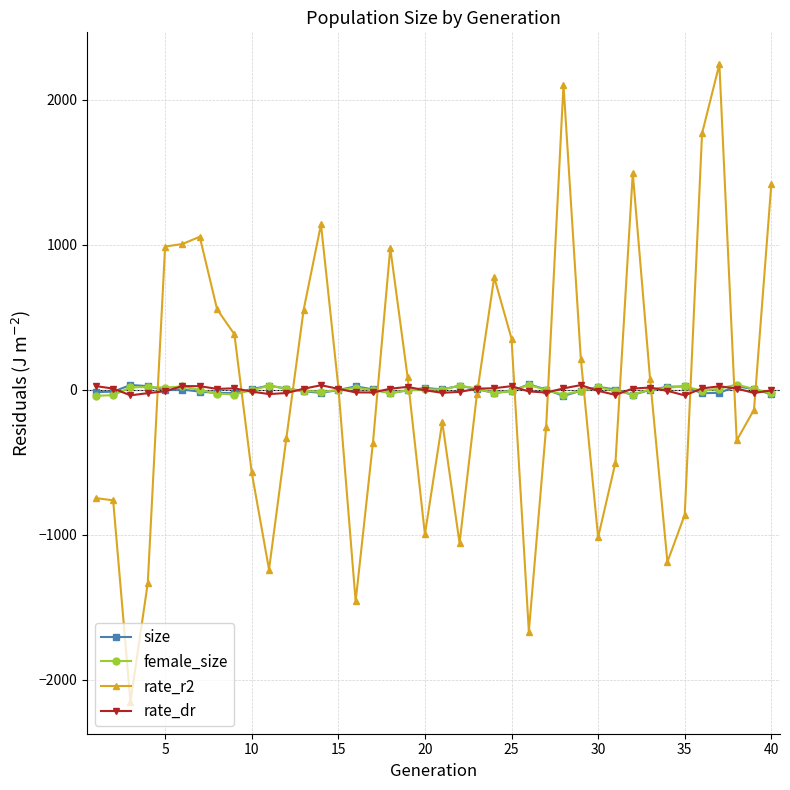

True or false: female_size has more than 2 interior local peaks.

True